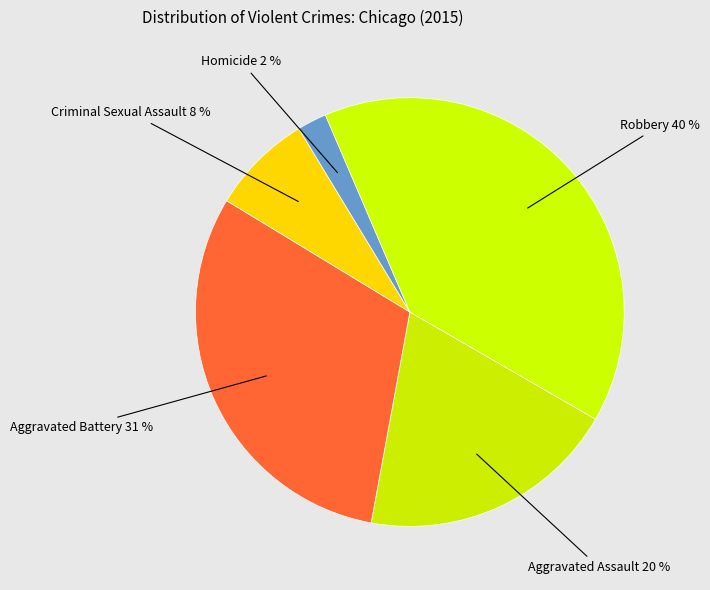

How many slices are in this pie chart?

5